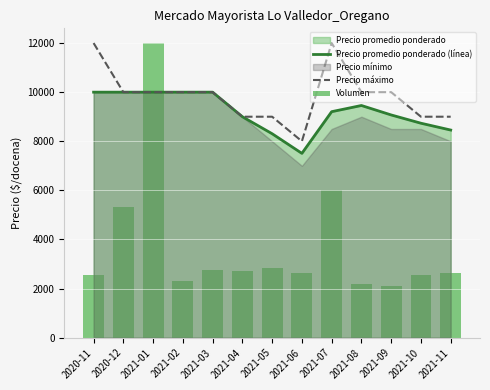

What is the difference between the maximum and minimum values in the Precio promedio ponderado (línea) series?

2493